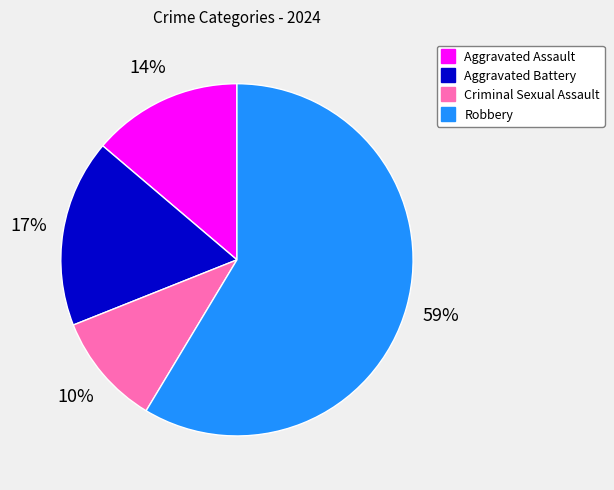

How many segments does this pie chart have?

4